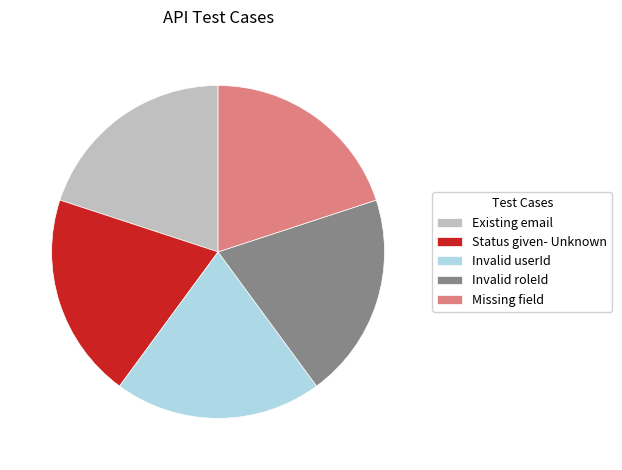

The Invalid roleId slice represents 20% of the pie. True or false?

True